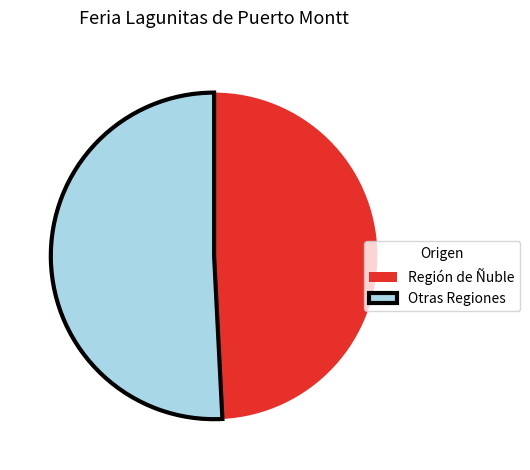

The Región de Ñuble slice represents 60% of the pie. True or false?

False